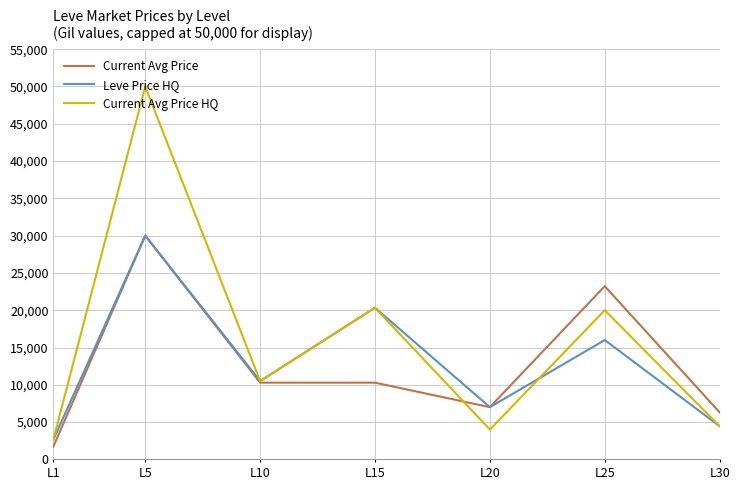

The value of Leve Price HQ at L25 is 24017.9. True or false?

False